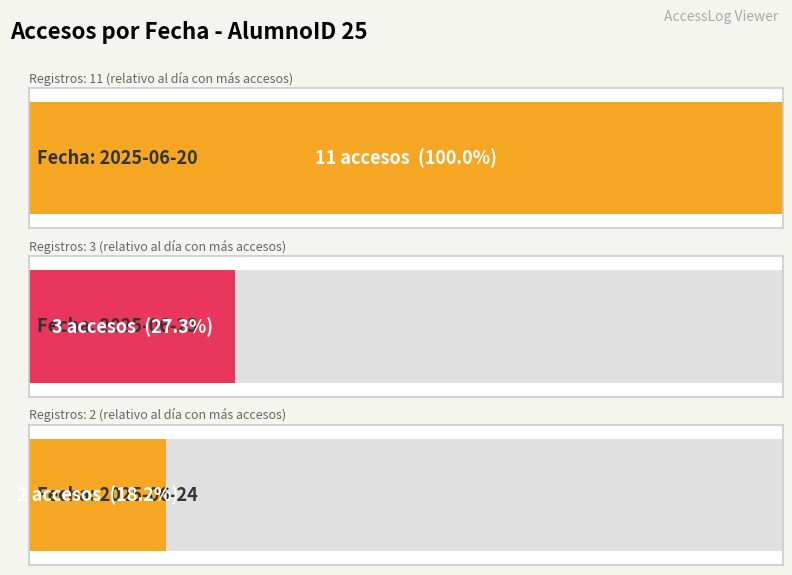

What is the difference between the maximum and minimum values?

9